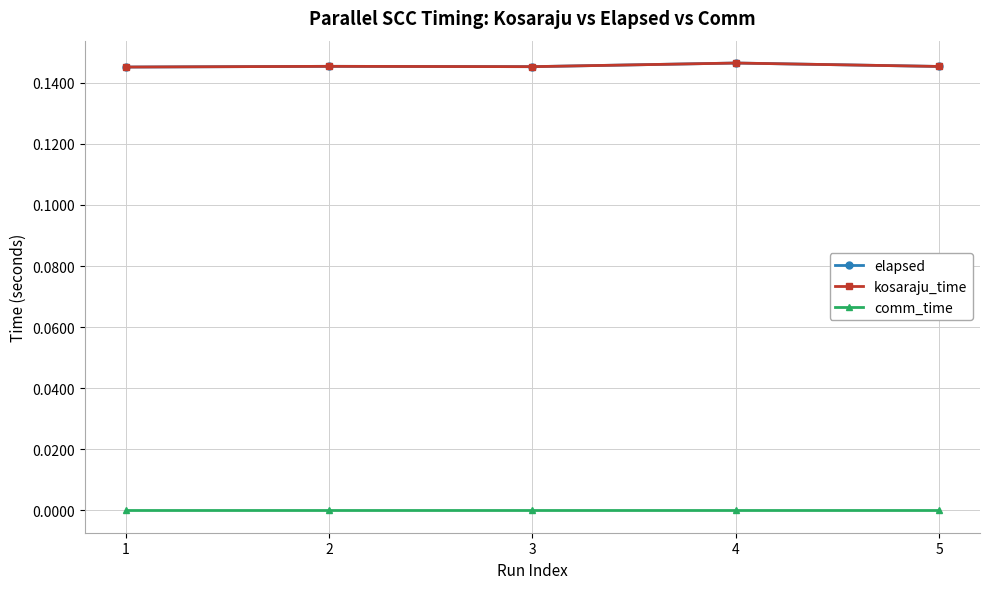

Is it true that comm_time equals 0.0 at 3?

True